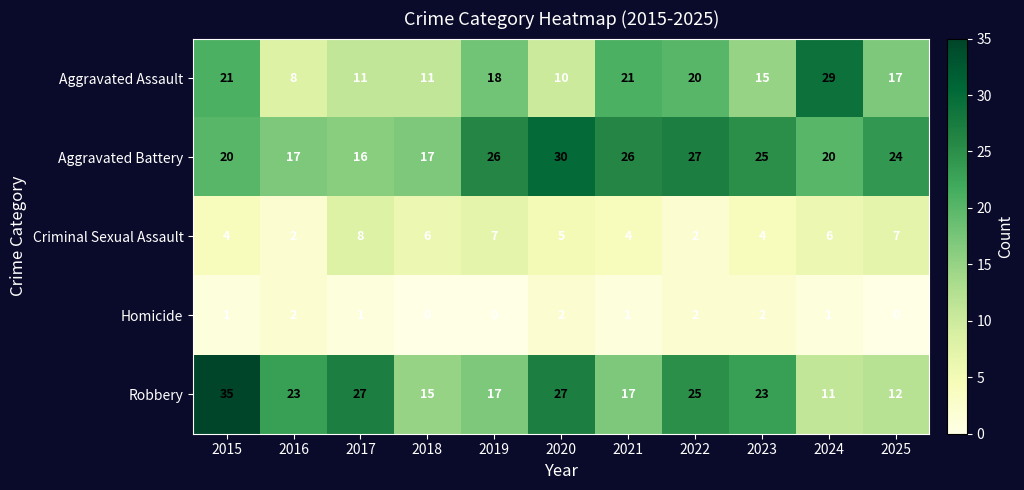

Which series changed the most between 2017 and 2025?

Robbery